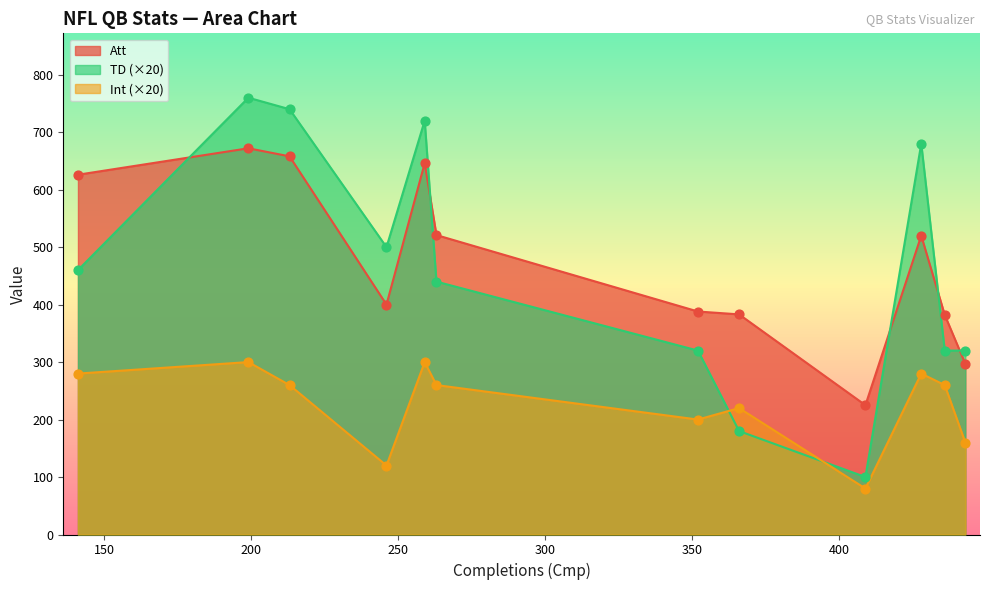

At which category is the sum across all series the highest?

199